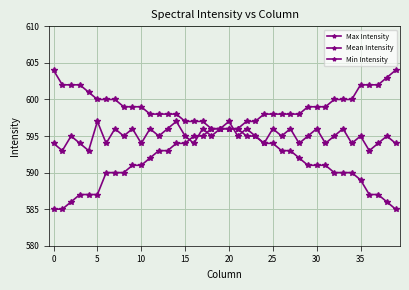

Does the chart have visible grid lines?

Yes